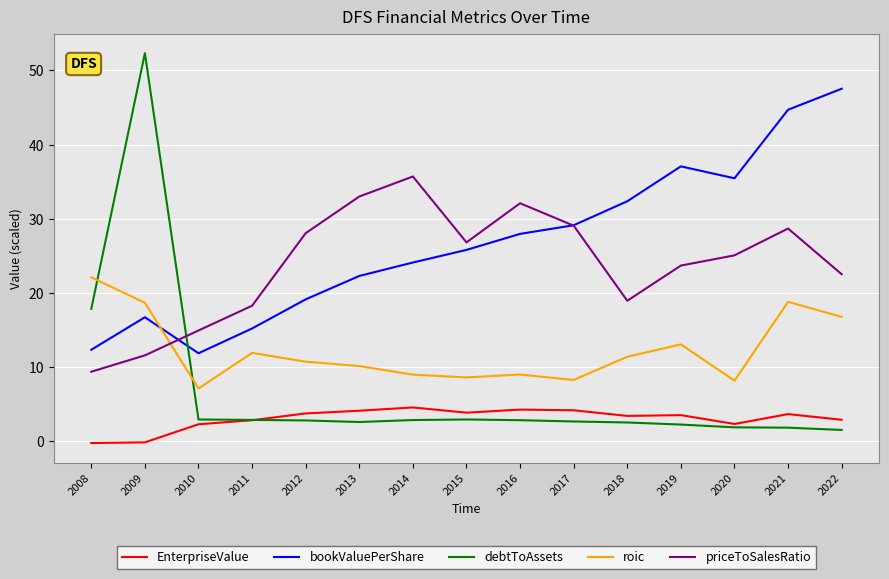

Is this an area chart (filled region under the line)?

No